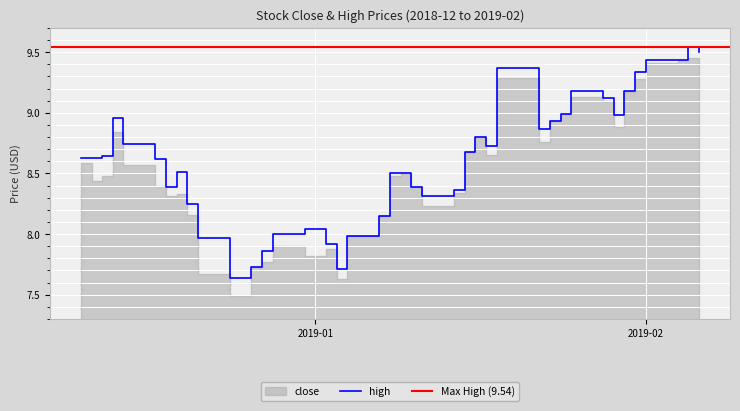

Approximately how many times larger is the value at 2018-12-21 compared to 2019-01-24?

0.9